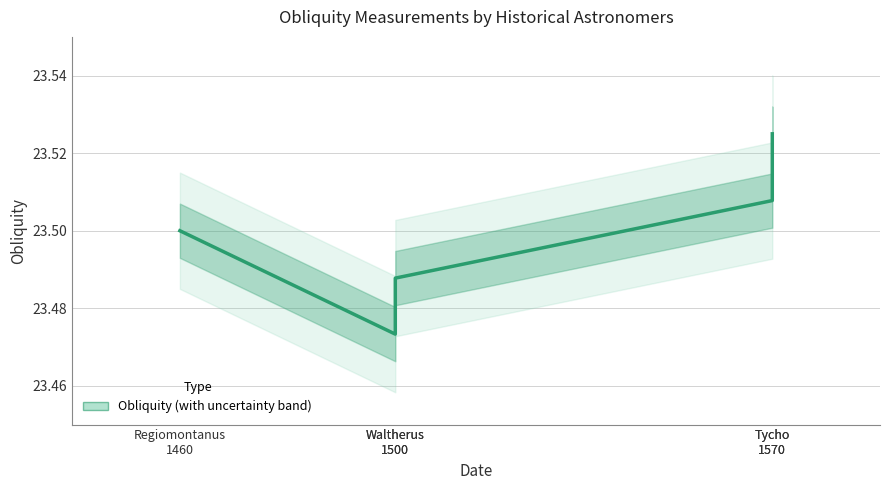

List the labels in order of value, largest first.

Tycho
1570, Tycho
1570, Regiomontanus
1460, Waltherus
1500, Waltherus
1500